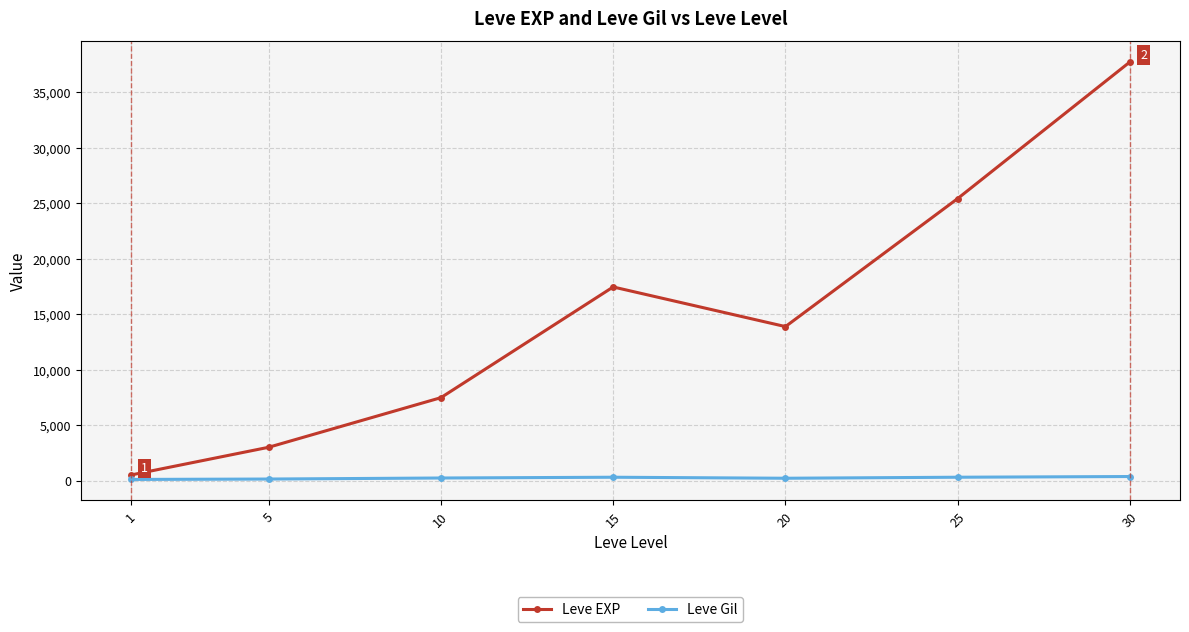

What is the maximum value for Leve EXP?

37715.0